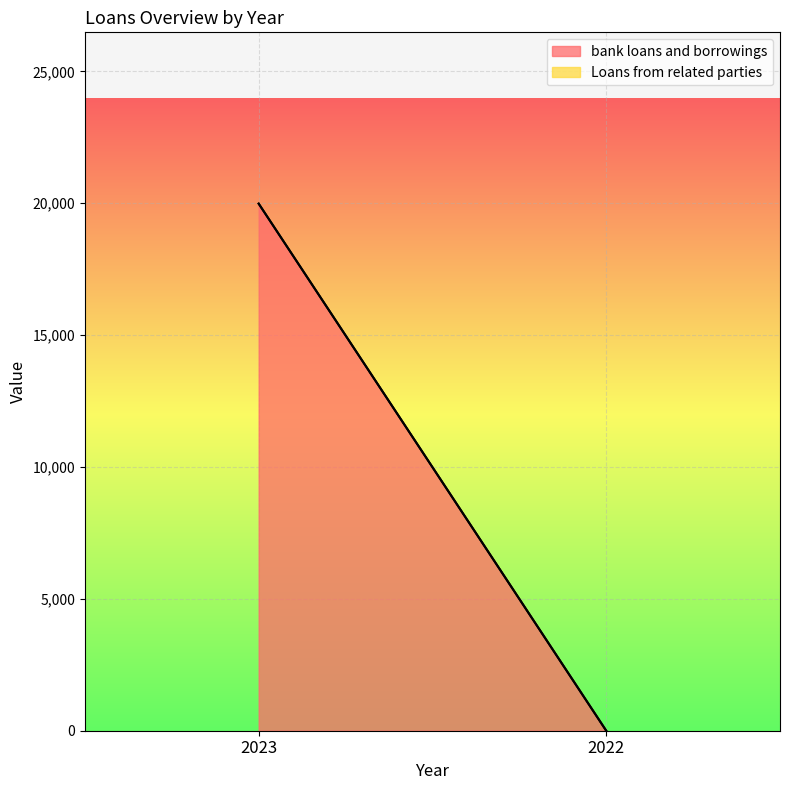

Is the value of bank loans and borrowings at 2022 greater than the value of Loans from related parties at 2022?

No